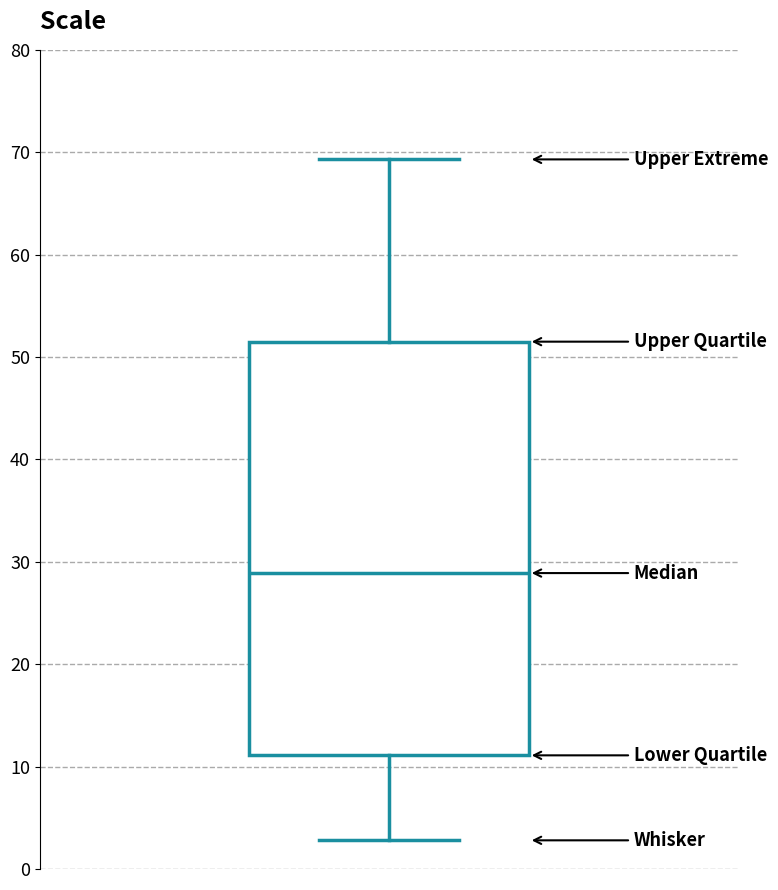

Transcribe this box plot: give where the median line is, the range the box spans, and where the two whiskers end, as read against the y-axis. The values are not printed on the chart, so give them approximately, as read against the axis.

median 29, box 11 to 52, whiskers 3 to 69